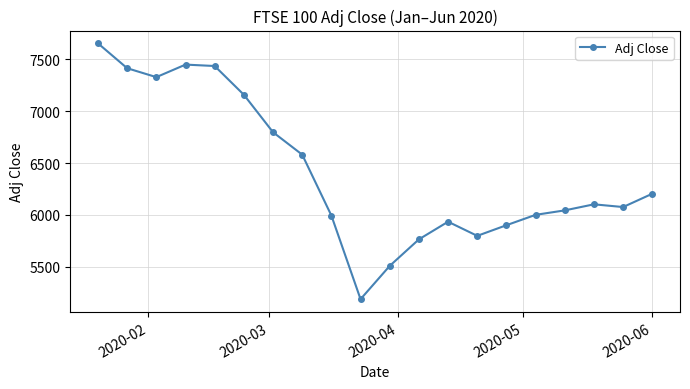

What is the smallest value displayed?

5190.1